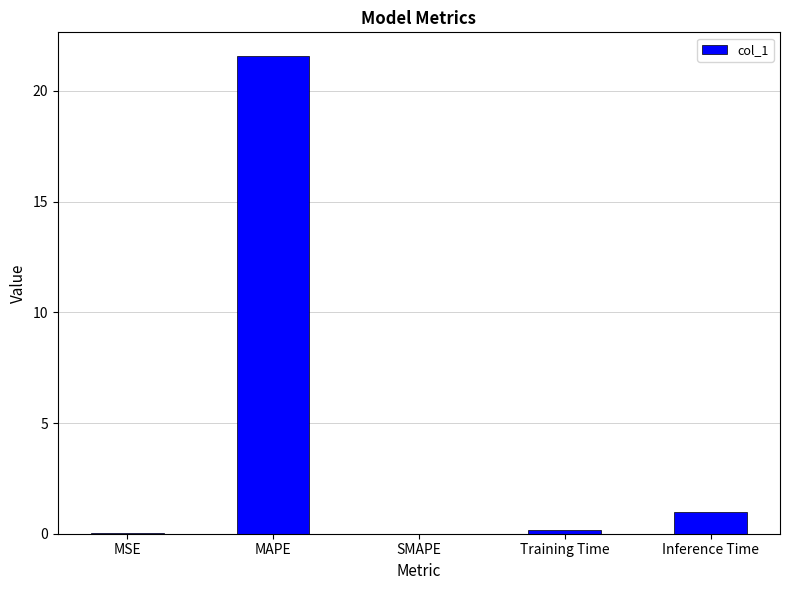

What is the change in value from MSE to MAPE?

+21.6